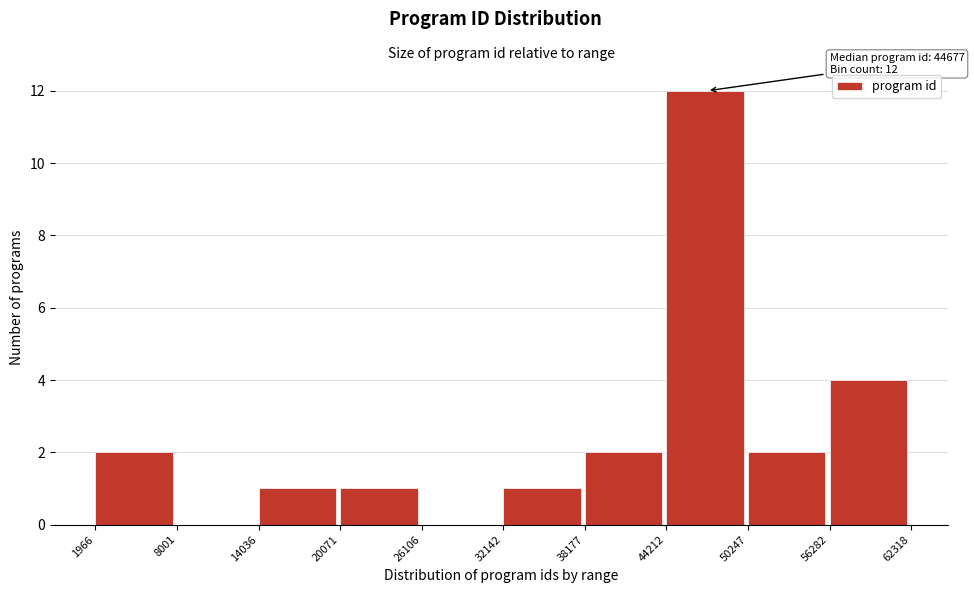

Over which range of the x-axis is the bar tallest?

44212 to 50247